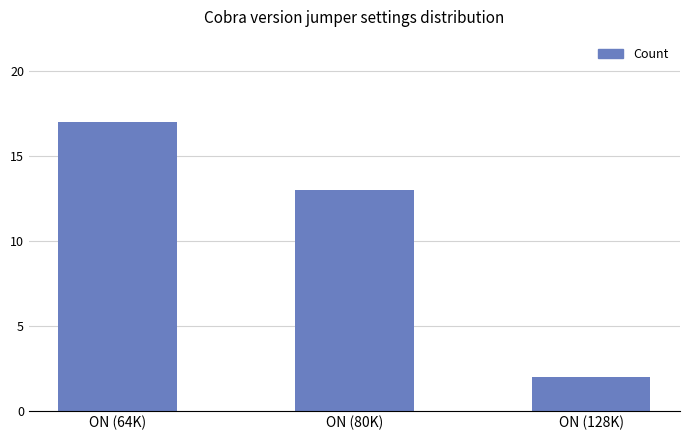

What is the change in value from ON (64K) to ON (128K)?

-15